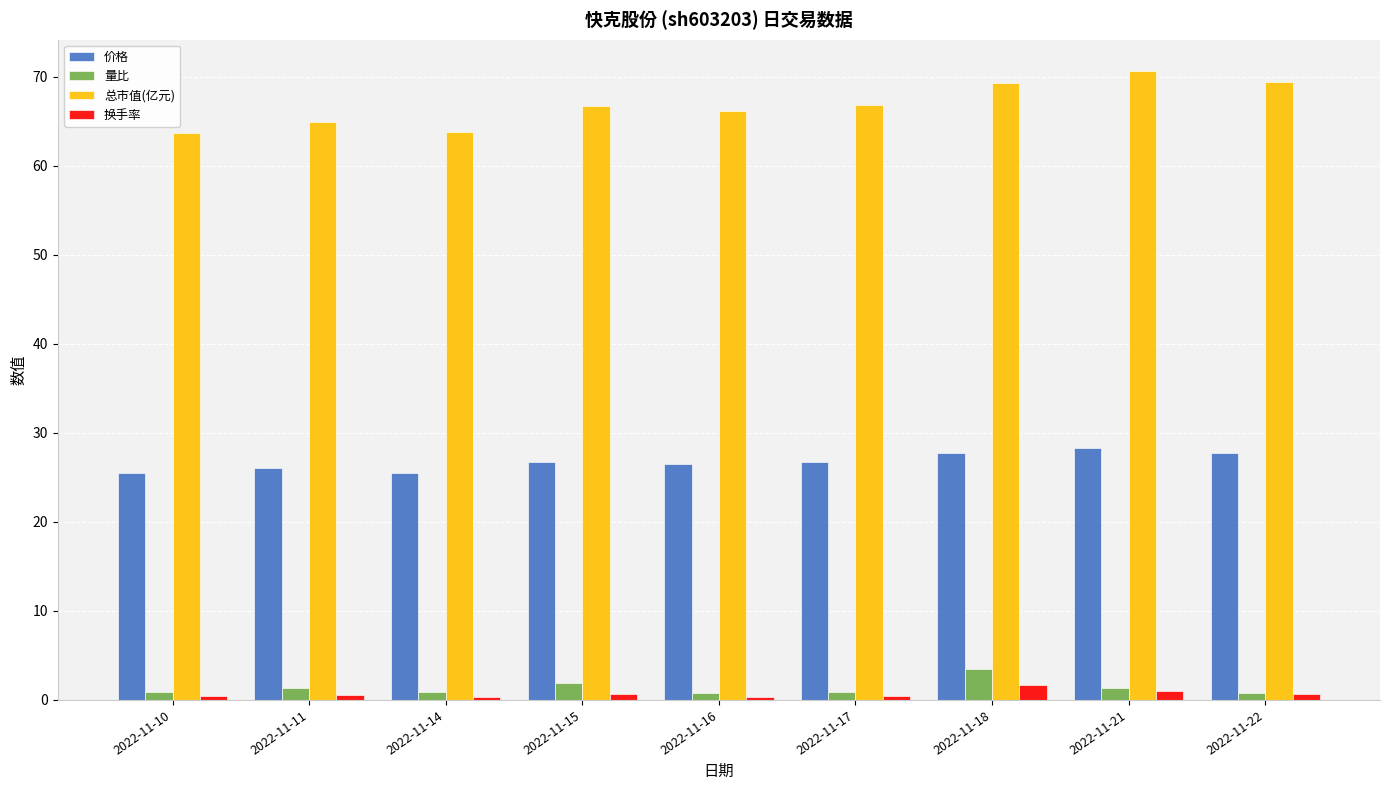

True or false: 总市值(亿元) has a value of 28.2 at 2022-11-10.

False